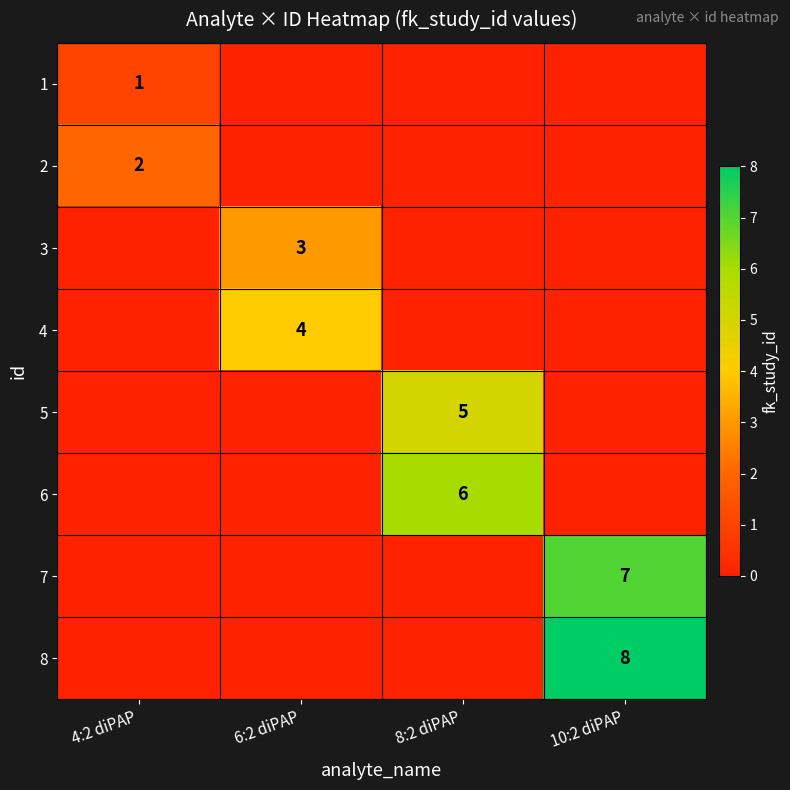

Which label corresponds to the largest value in the chart?

10:2 diPAP